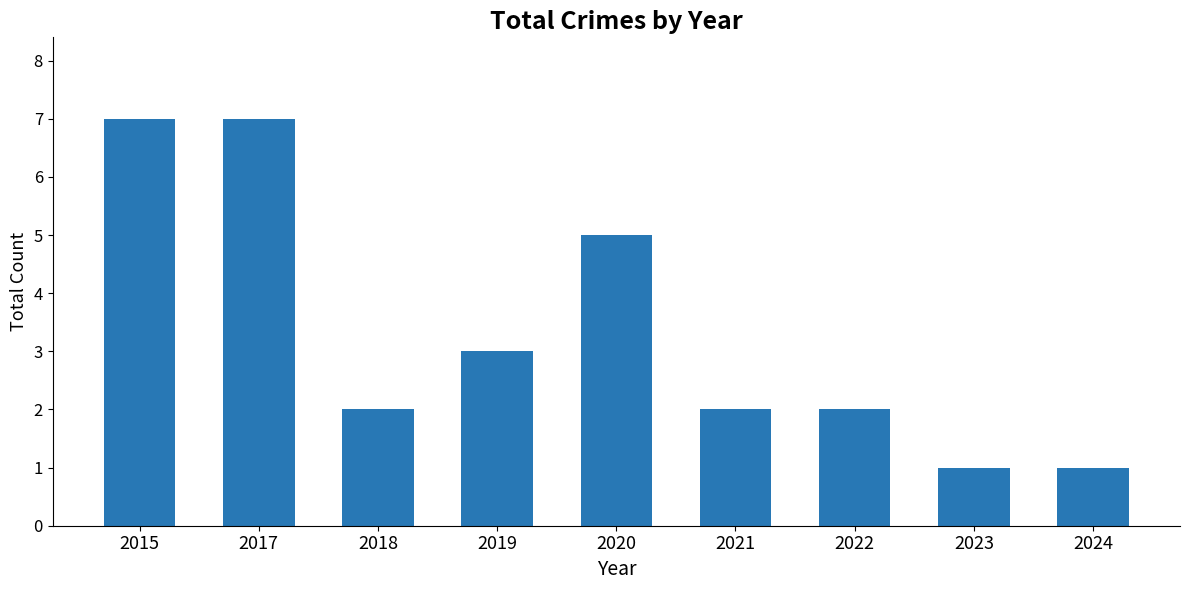

What is the difference between the second highest and second lowest values?

6